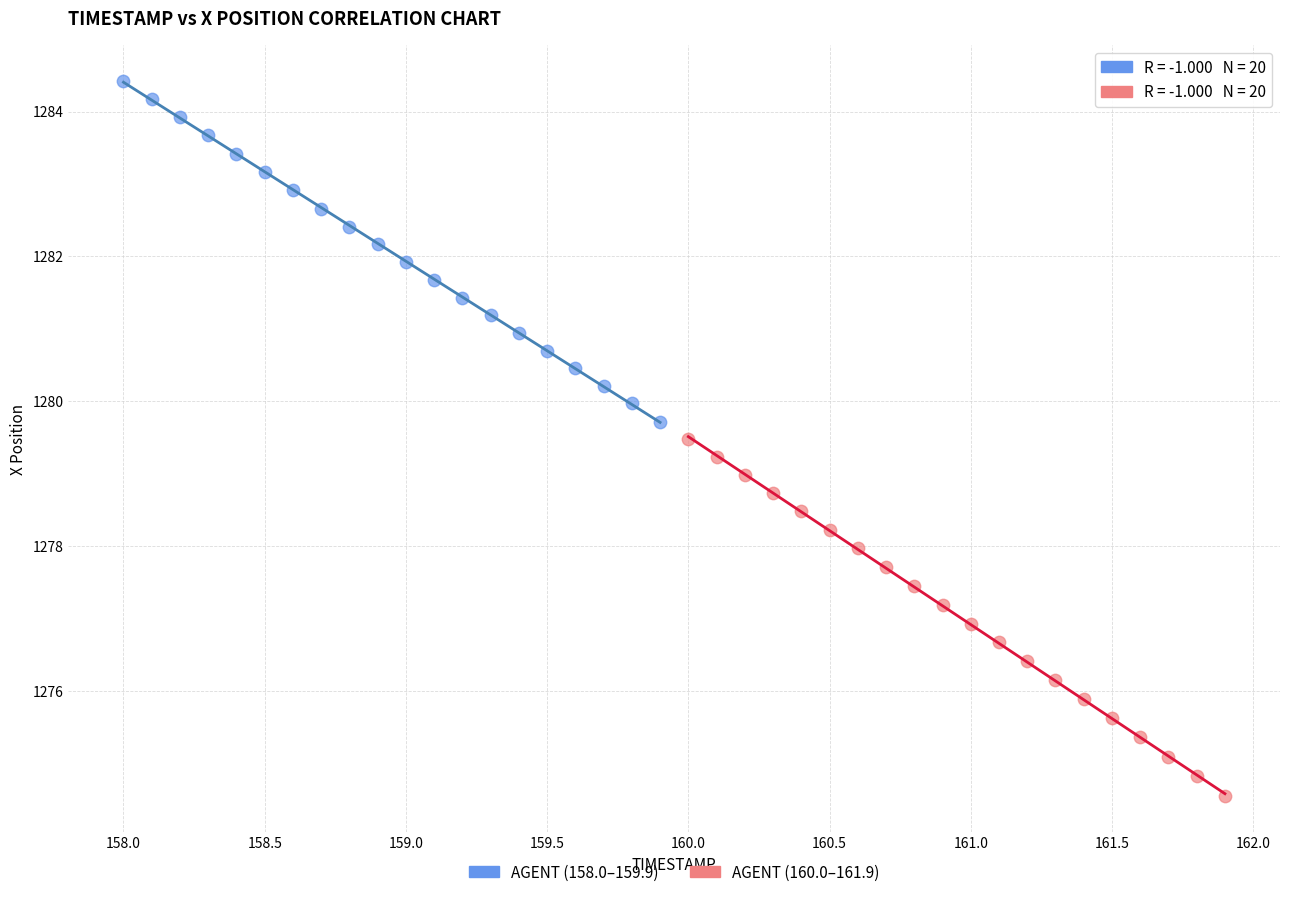

Which series has the widest spread of Y values?

AGENT (160.0–161.9)